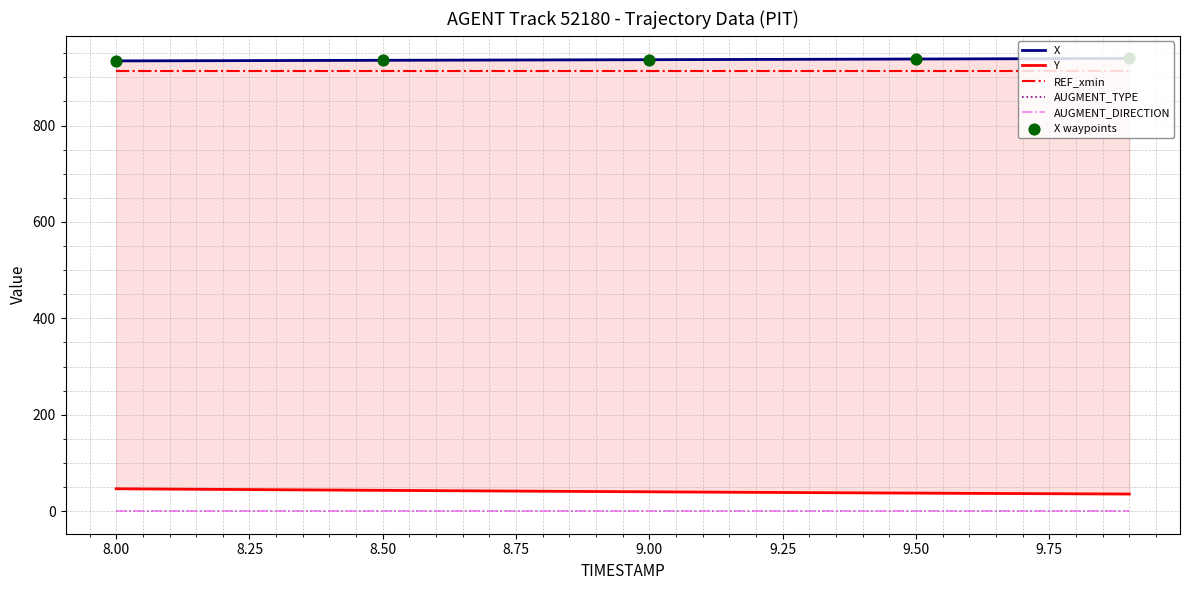

What are all the series names shown in the legend?

X, Y, REF_xmin, AUGMENT_TYPE, AUGMENT_DIRECTION